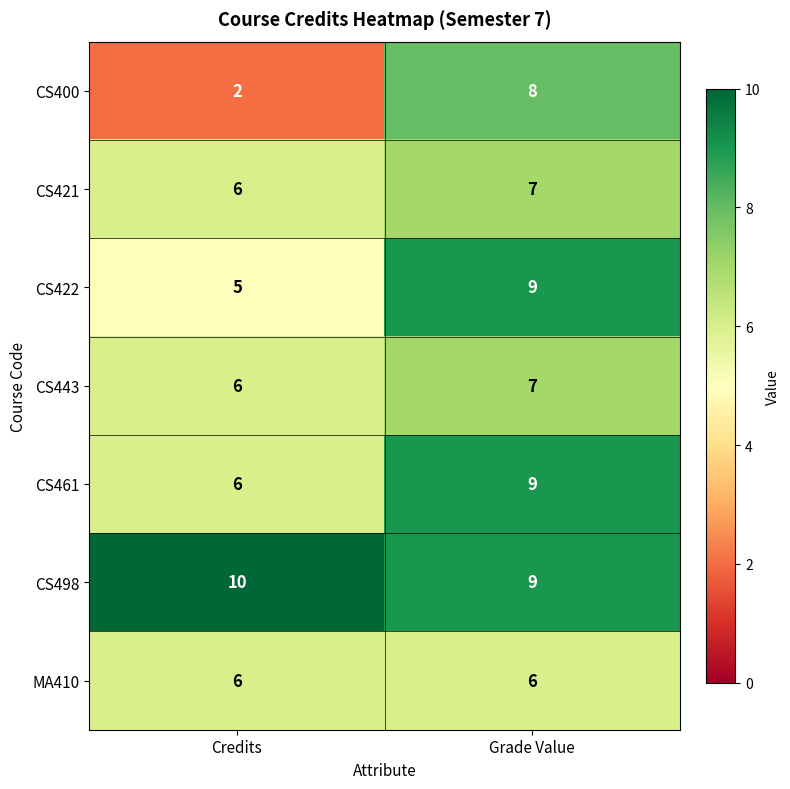

What is the sum of the CS421 values at Grade Value and Credits?

13